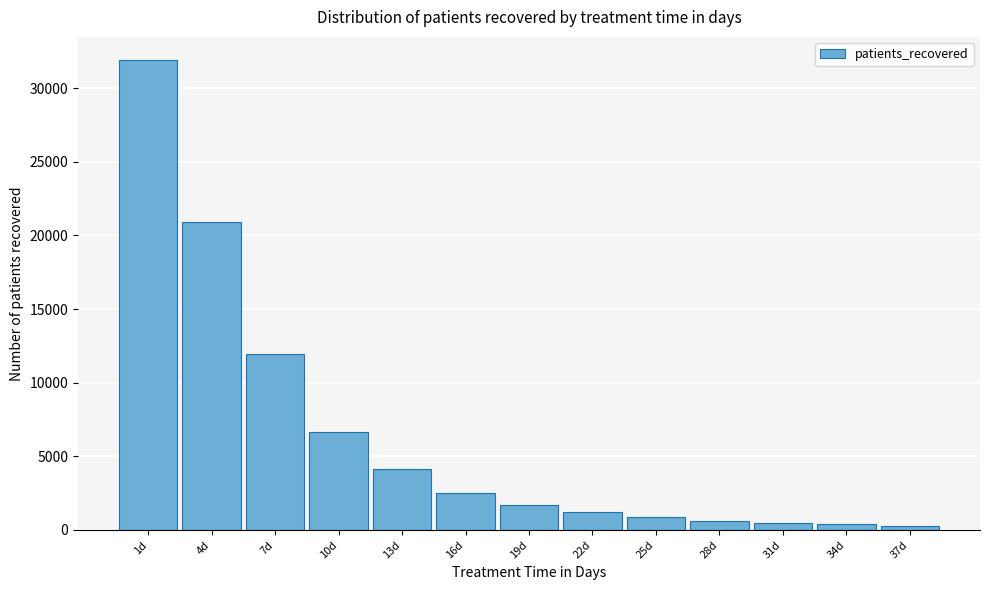

What is the ratio of the value at 1d to the value at 16d?

12.7